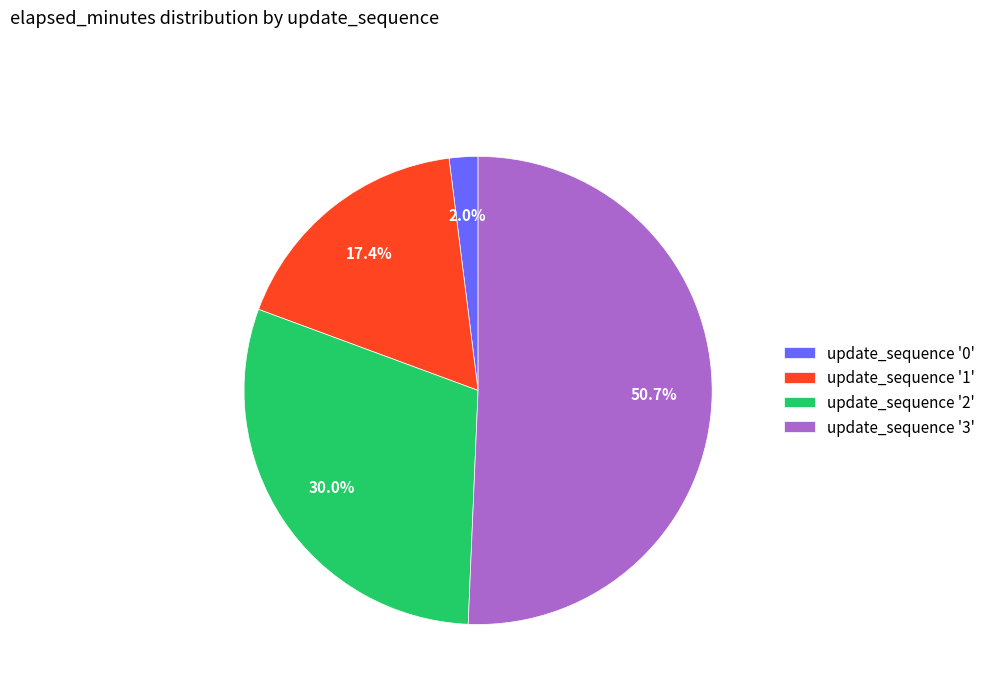

How much of the chart is everything except update_sequence '1'?

82.6%